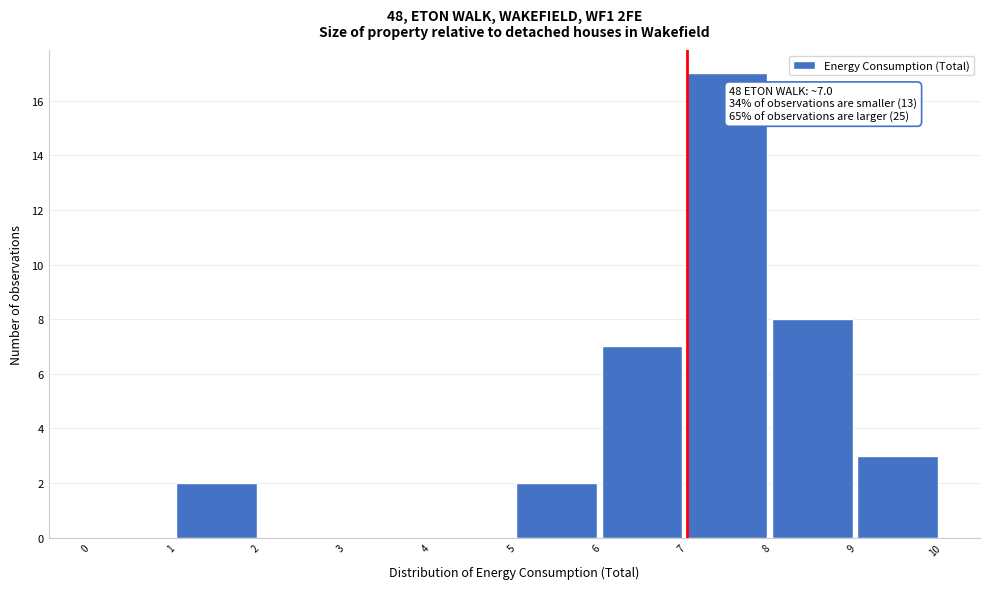

Over which range of the x-axis is the bar tallest?

7 to 8